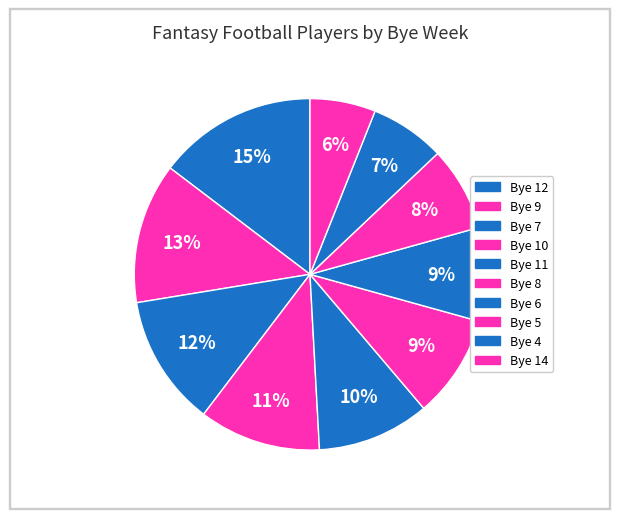

How many slices are in this pie chart?

10